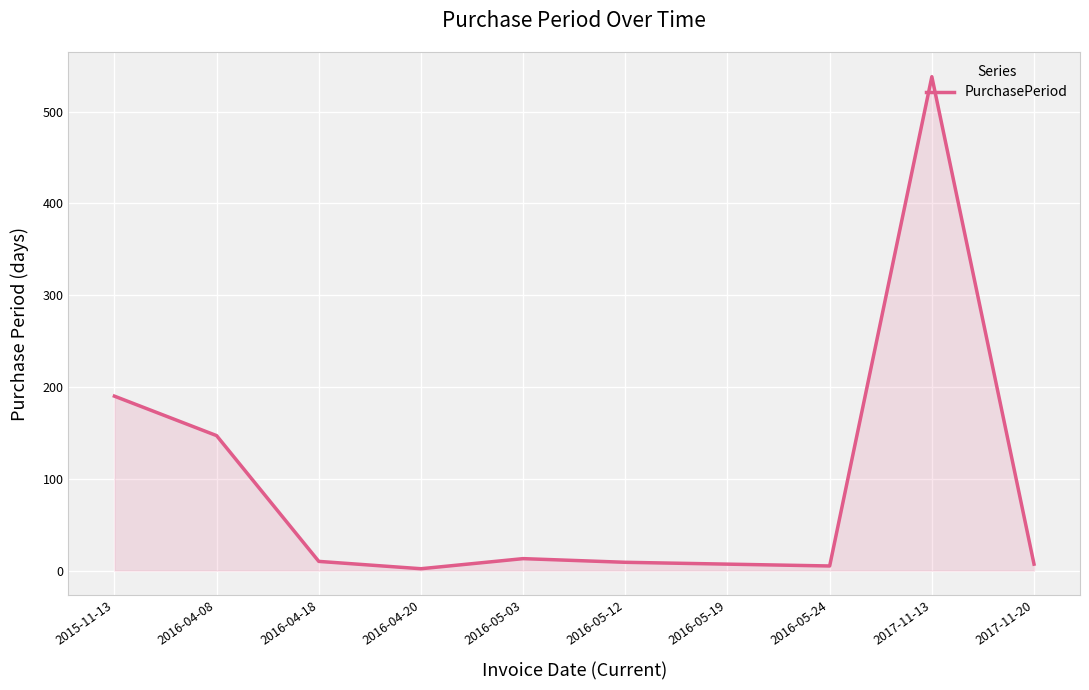

What is the difference between the values at 2016-05-19 and 2016-04-18?

3